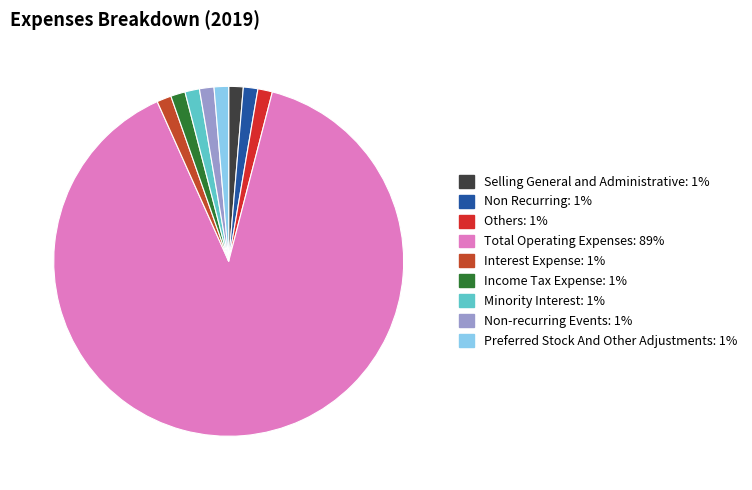

Which slice is the largest?

Total Operating Expenses